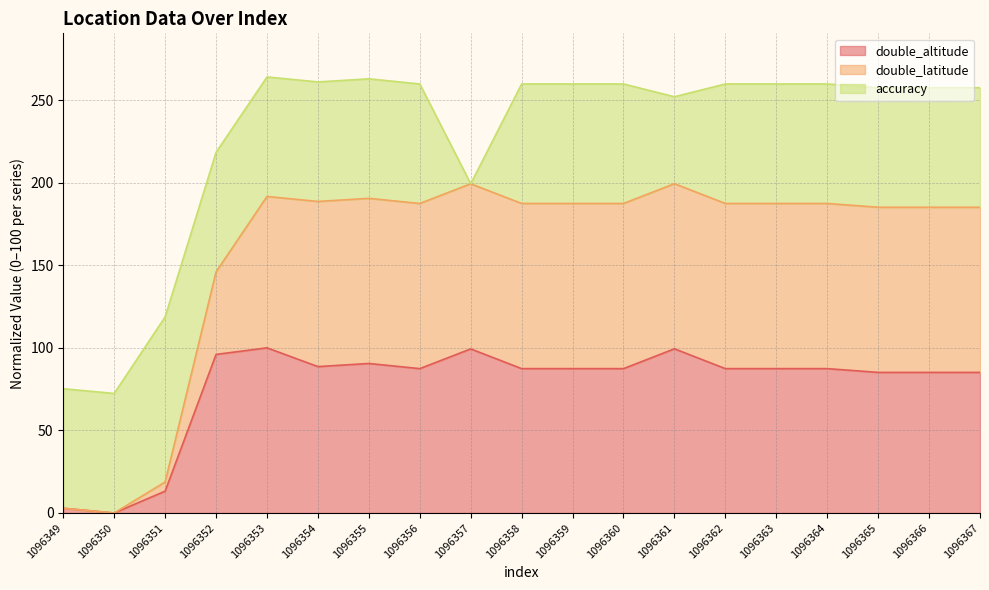

Where is the first local maximum for double_altitude?

1096353